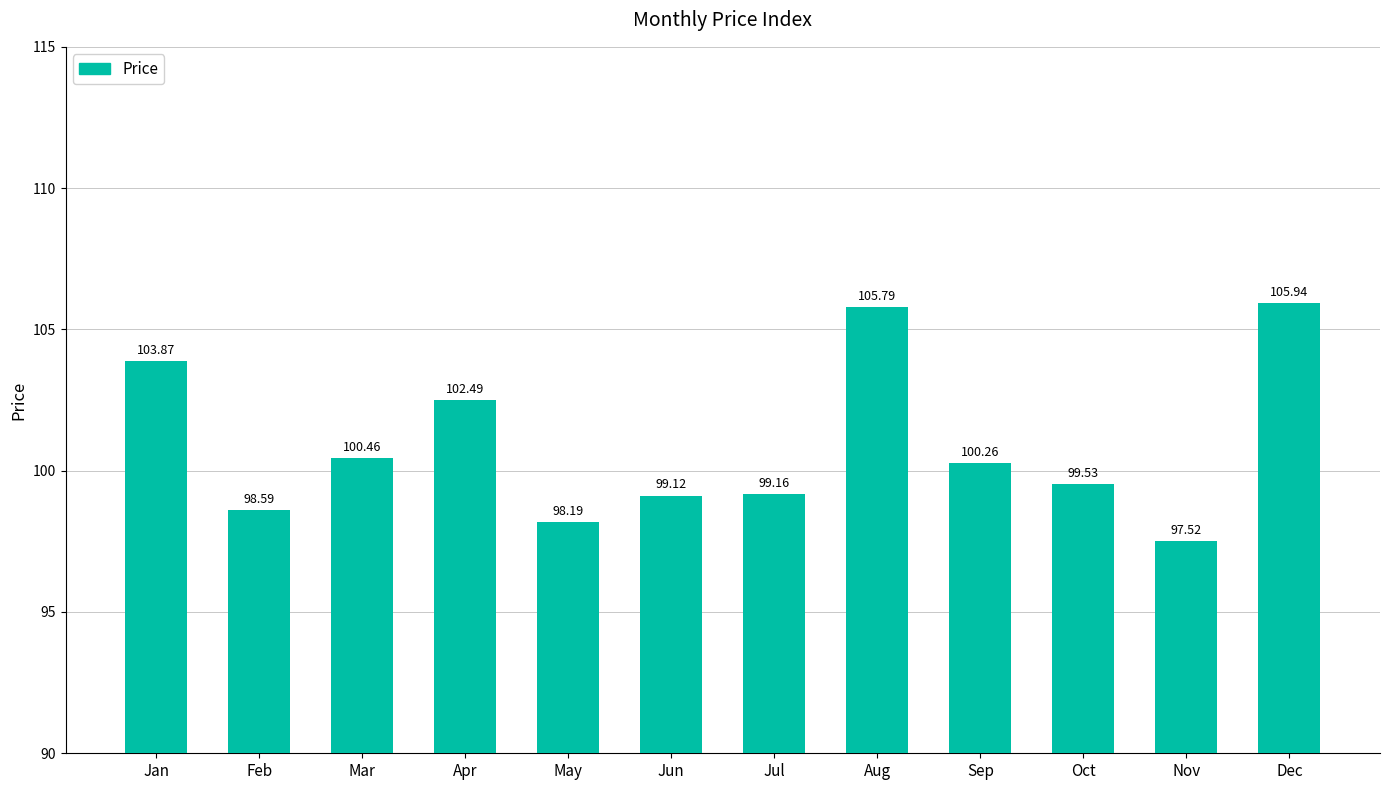

At which label does the data first exceed 100?

Jan